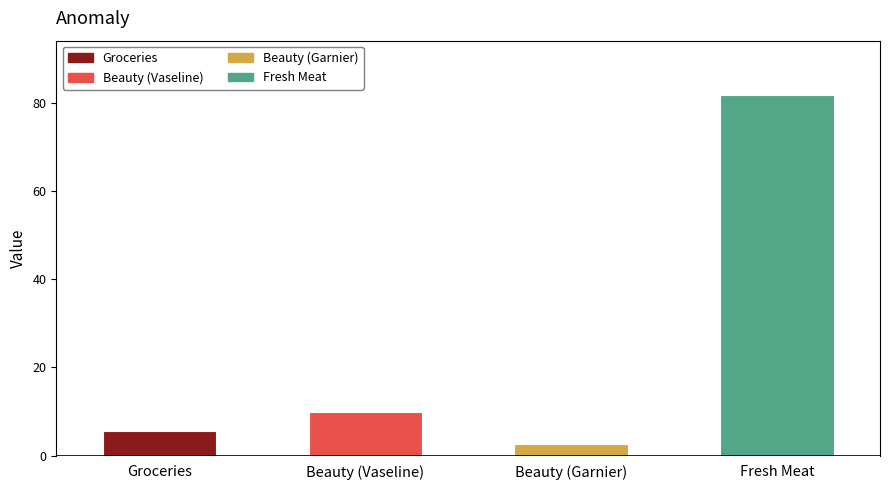

What is the change in value from Groceries to Beauty?

-2.9